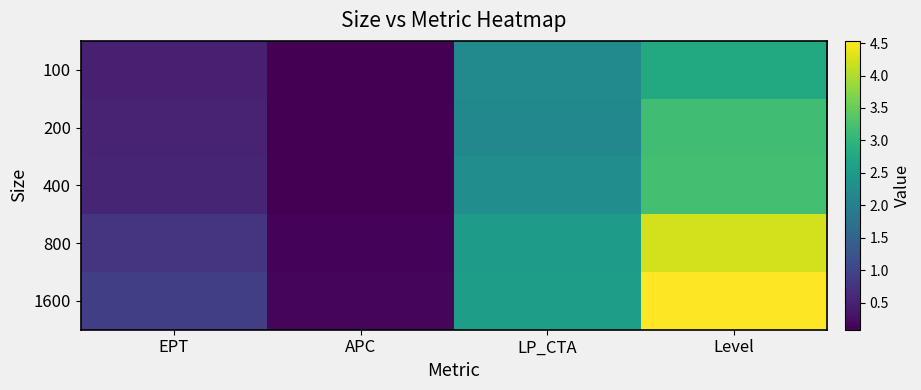

Reading left to right, transcribe all the data shown in this chart.

100: EPT=0.5	APC=0.1	LP_CTA=2.2	Level=2.8
200: EPT=0.5	APC=0.1	LP_CTA=2.2	Level=3.2
400: EPT=0.5	APC=0.1	LP_CTA=2.3	Level=3.2
800: EPT=0.7	APC=0.1	LP_CTA=2.5	Level=4.2
1600: EPT=0.9	APC=0.1	LP_CTA=2.6	Level=4.5